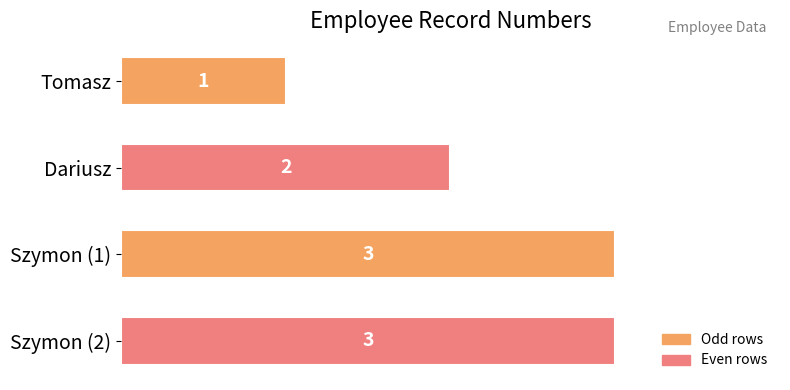

At which label is the value closest to 2?

Dariusz